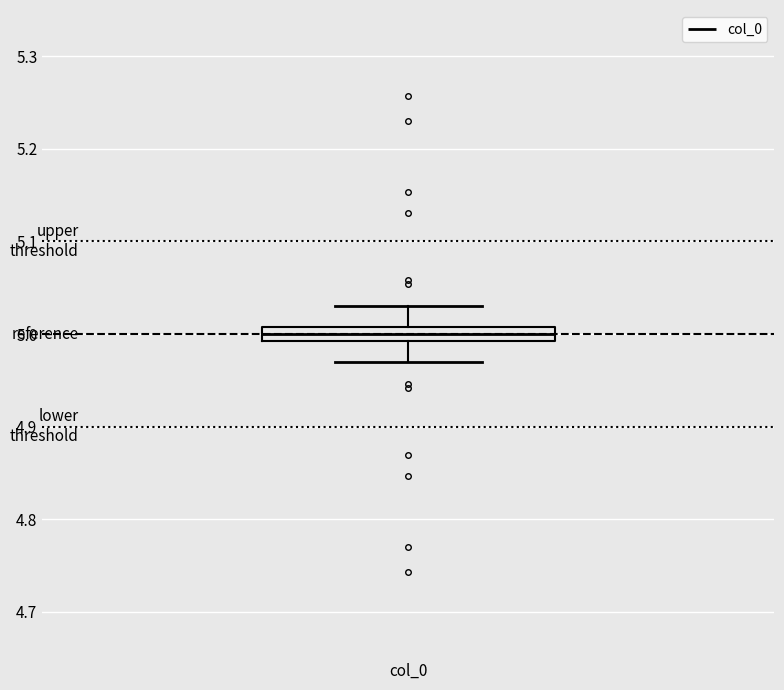

Where does the median line of the box for col_0 sit on the y-axis? The values are not printed on the chart, so give them approximately, as read against the axis.

5.00